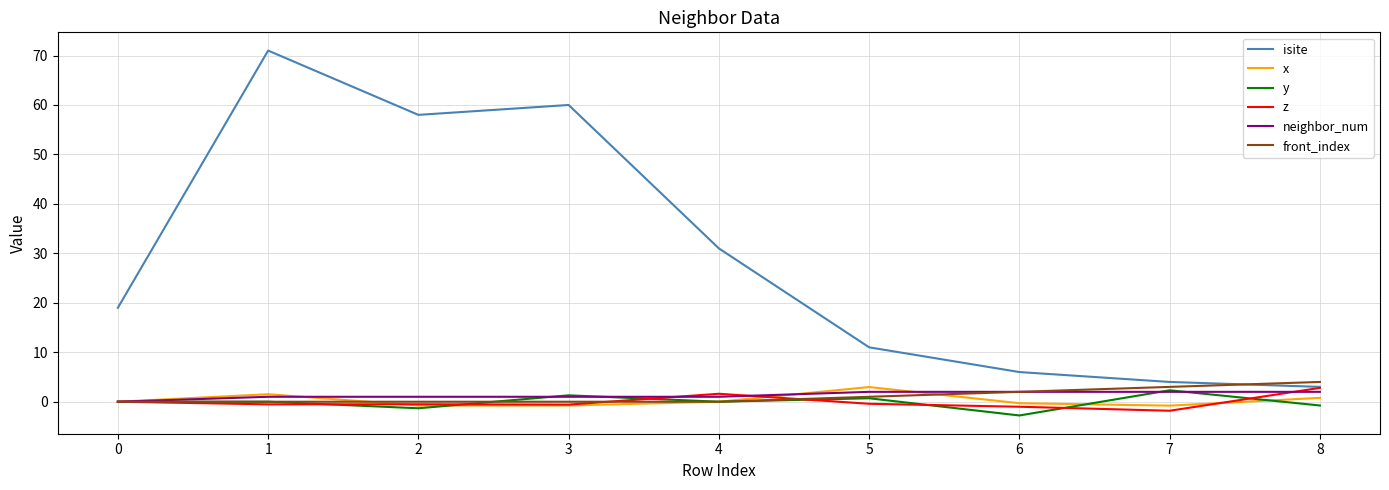

At how many categories does at least one series exceed 0?

9